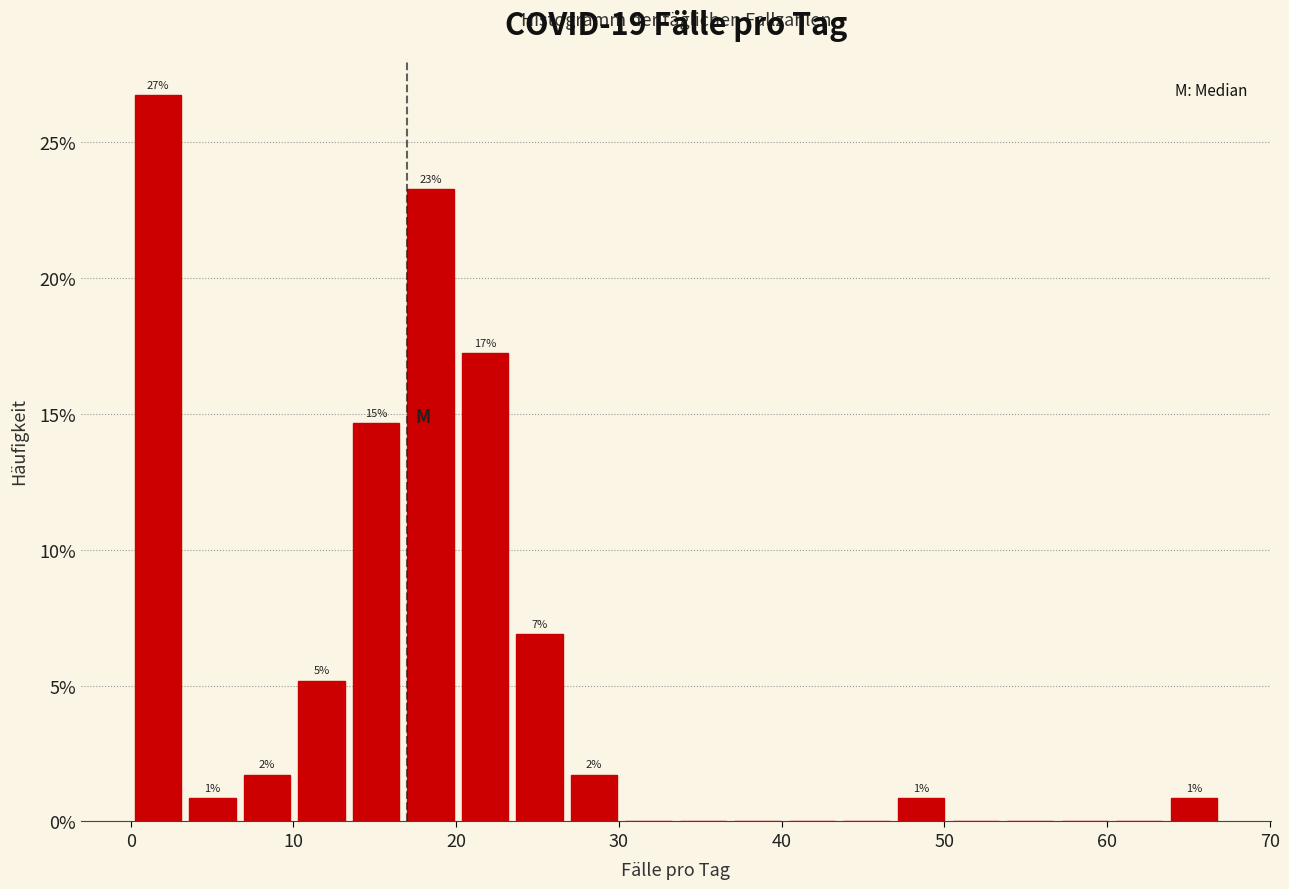

Read against the x-axis, roughly where is the centre of the tallest bar?

2